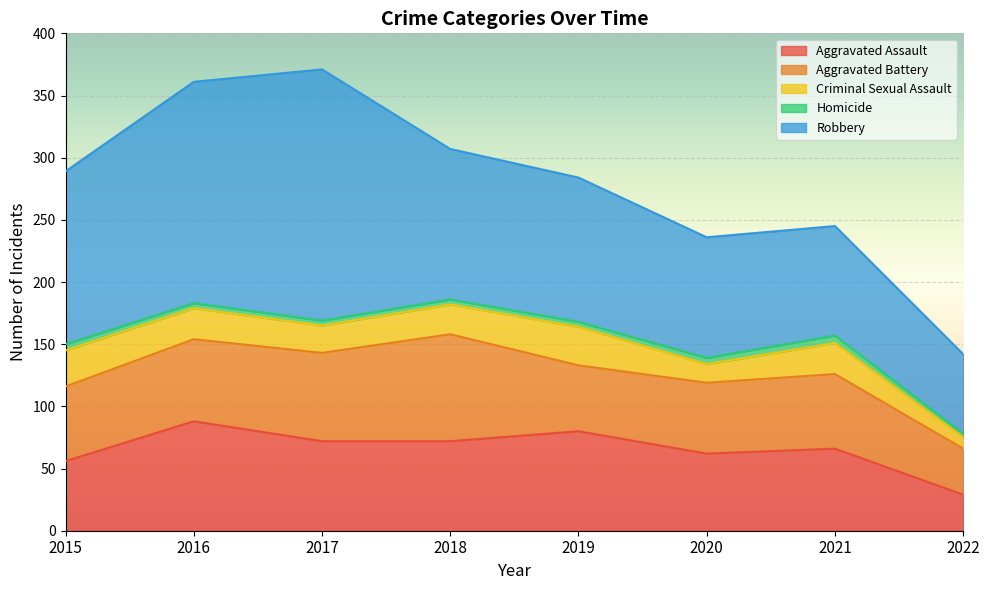

What is the smallest value displayed?

3